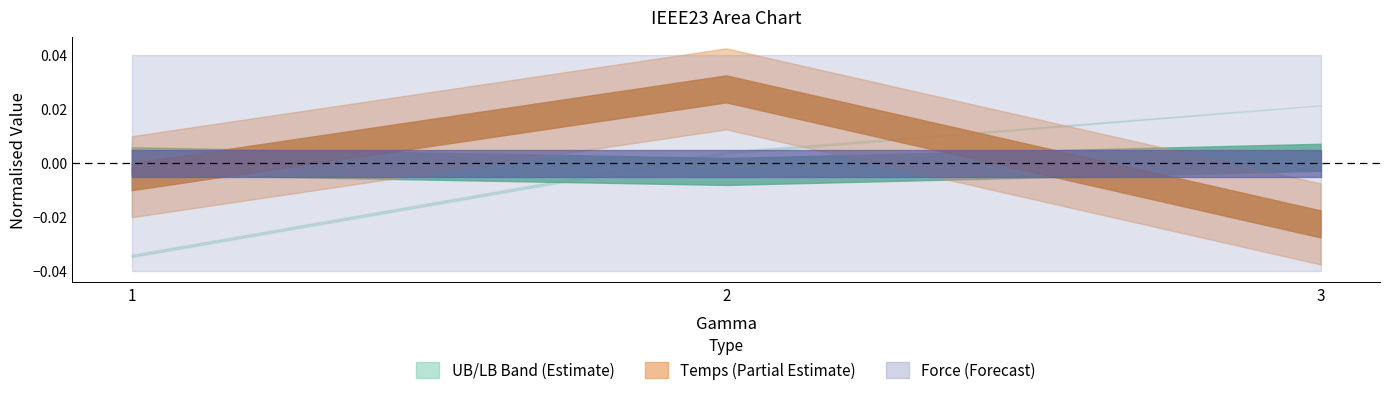

The value of LB at 1 is 146150.4. True or false?

False